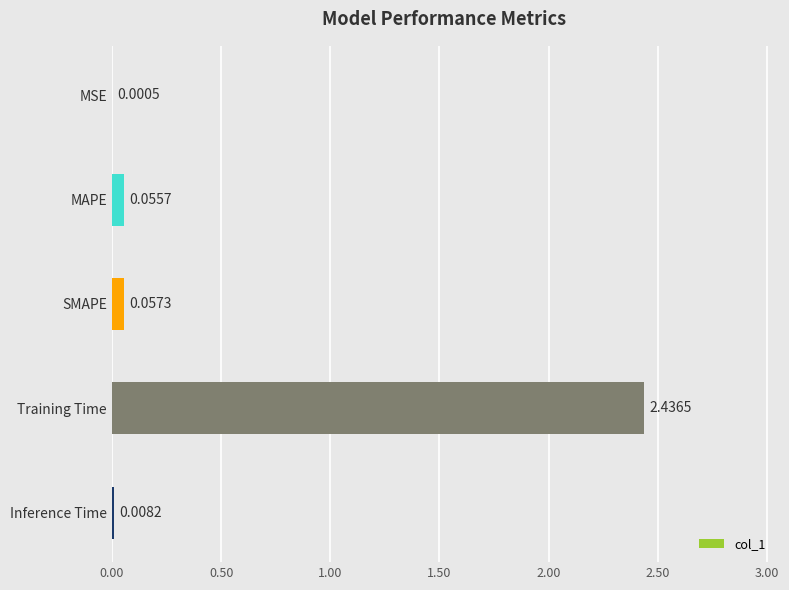

Which category has the highest value across all series?

Training Time